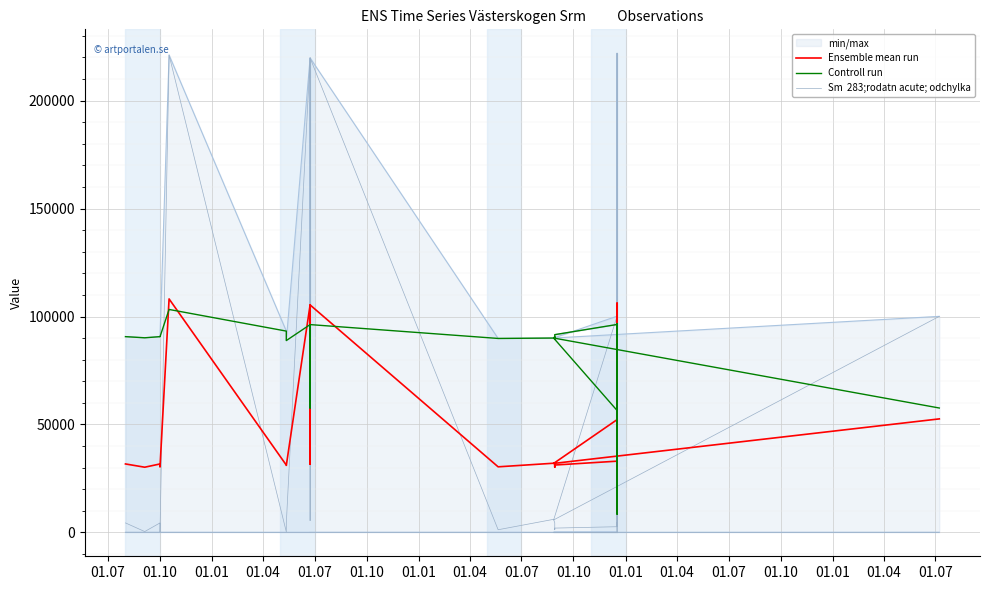

Is this an area chart (filled region under the line)?

No